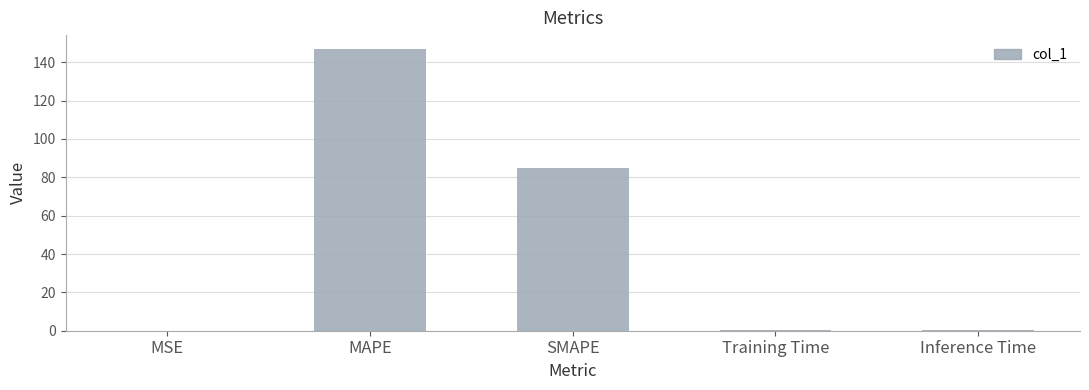

True or false: the data shows 0.2 at Inference Time.

True